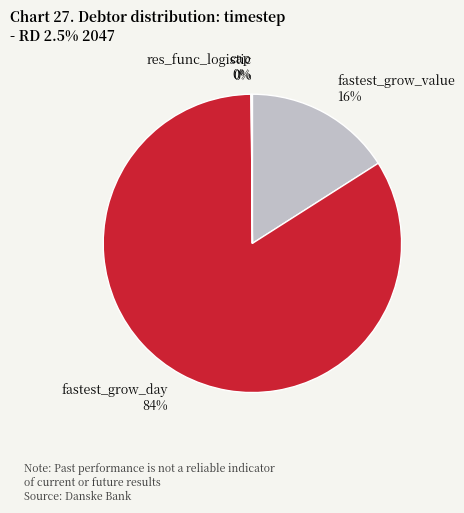

To the nearest percent, what is the difference between the largest and smallest slice percentages?

84%